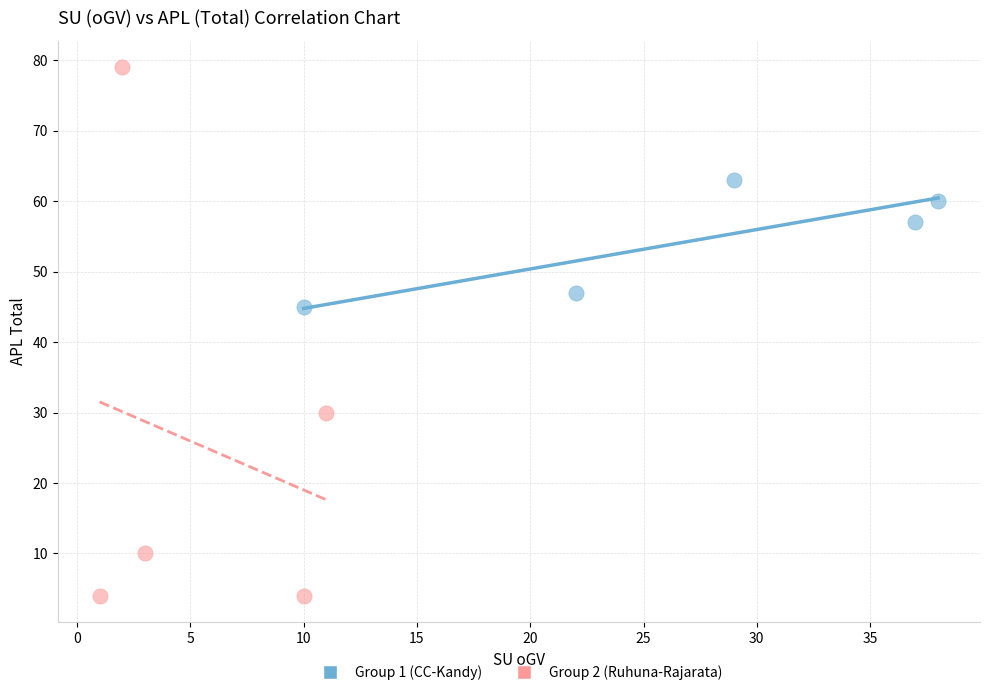

Which series reaches the minimum Y coordinate?

Group 2 (Ruhuna-Rajarata)